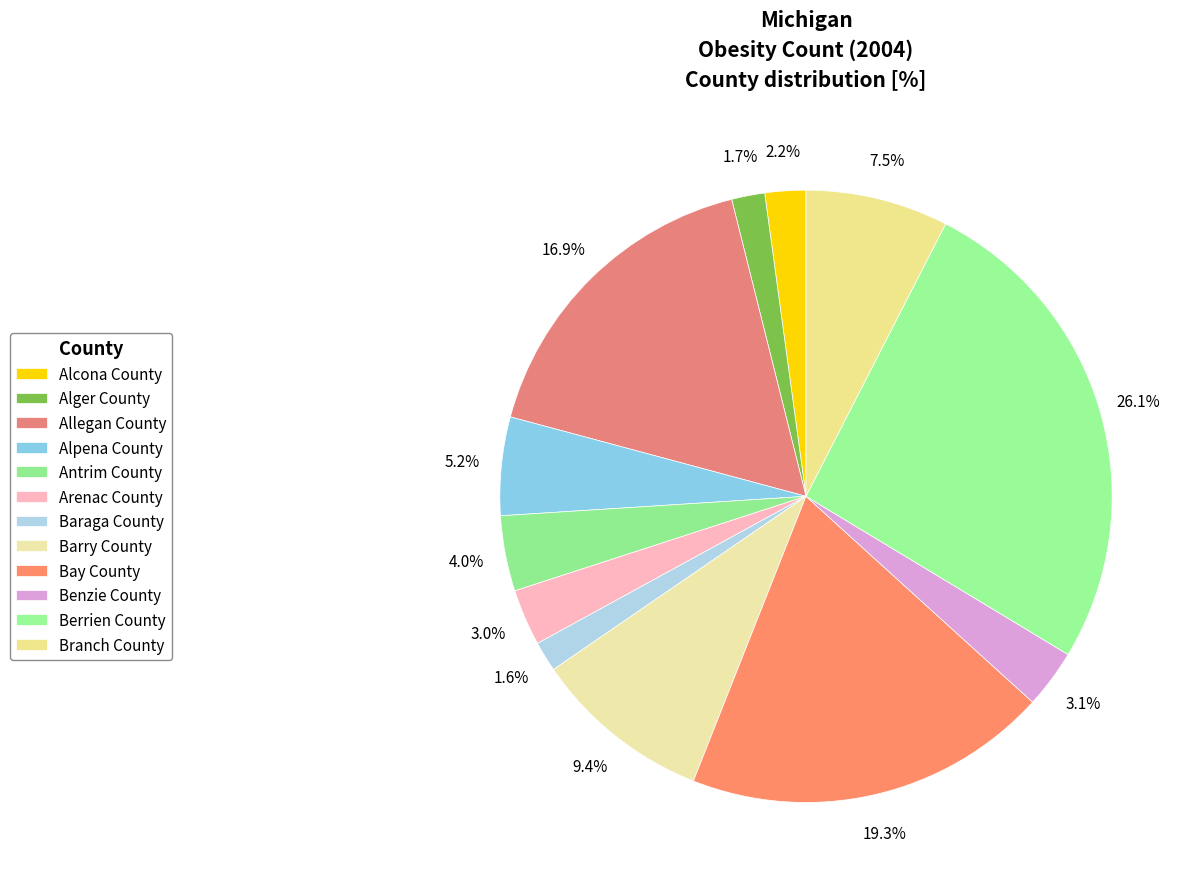

Count the number of slices in the pie.

12